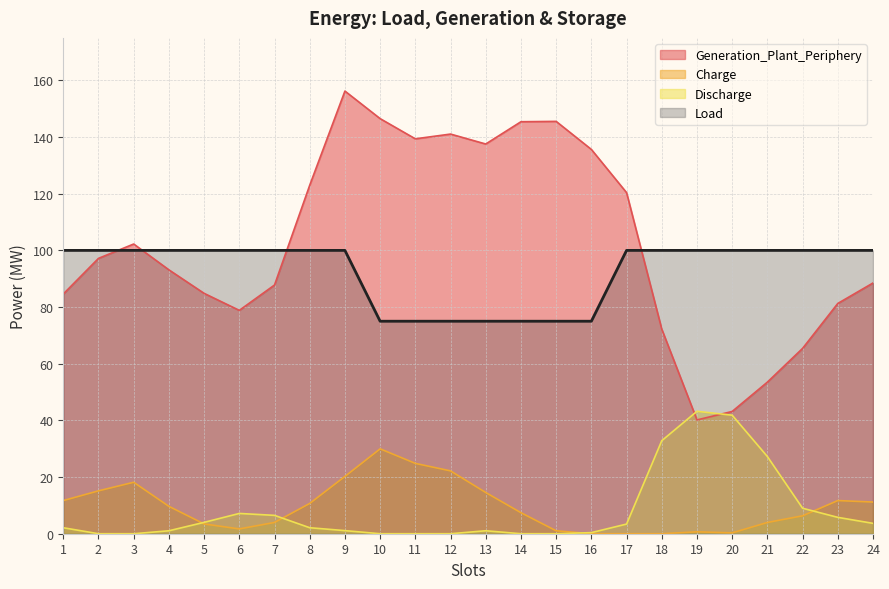

At which label does Charge reach its peak?

10